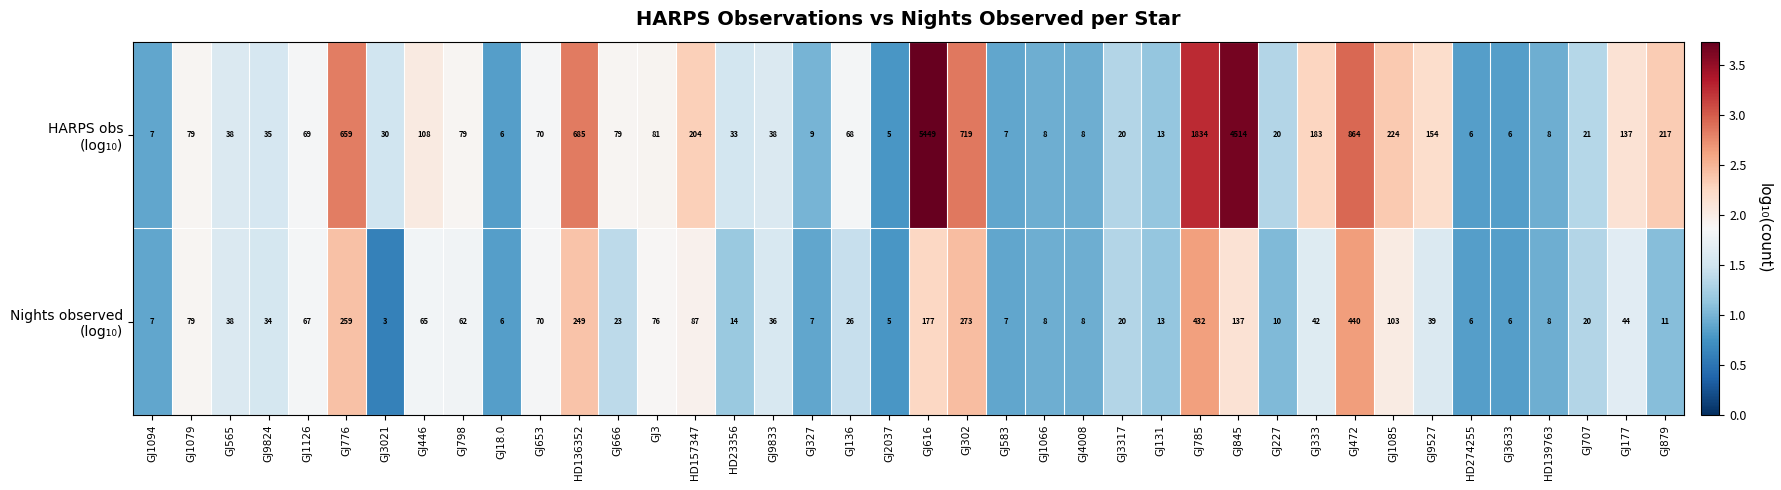

Which label corresponds to the smallest value in the chart?

GJ3021